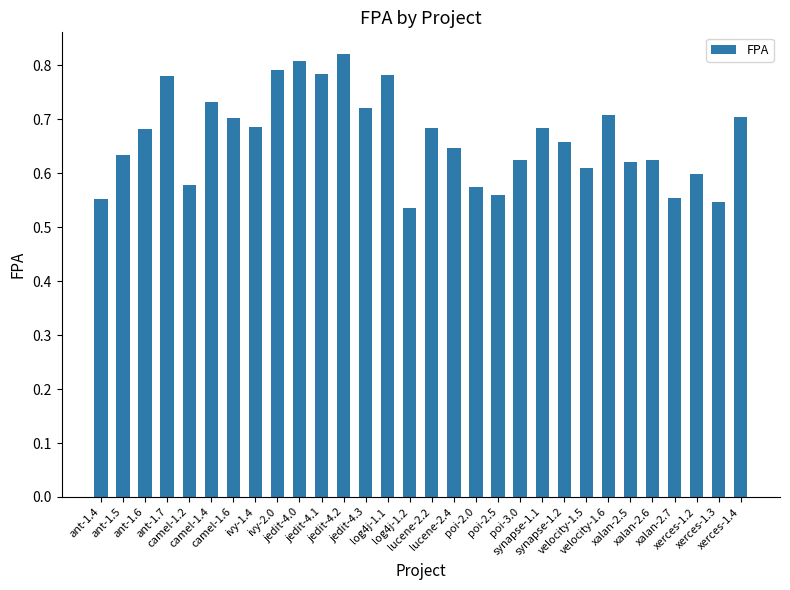

How many values are between 0 and 1?

30